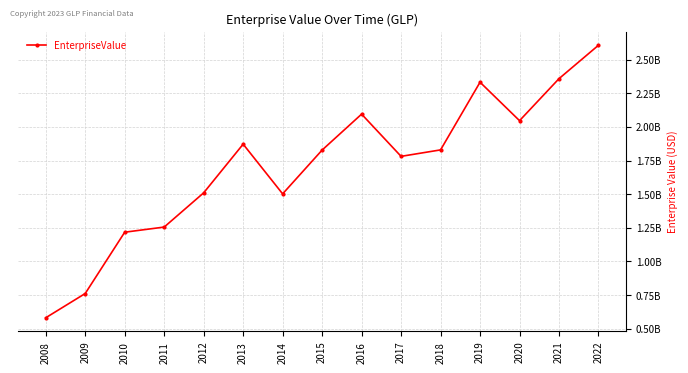

The chart shows a value of 1827705460.0 at 2015. True or false?

True